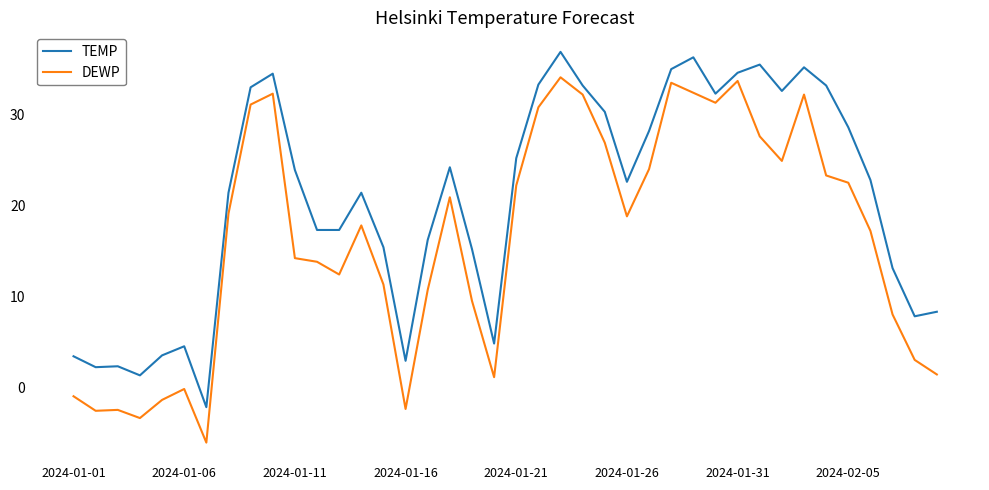

What is the difference between the maximum and minimum values in the TEMP series?

39.1